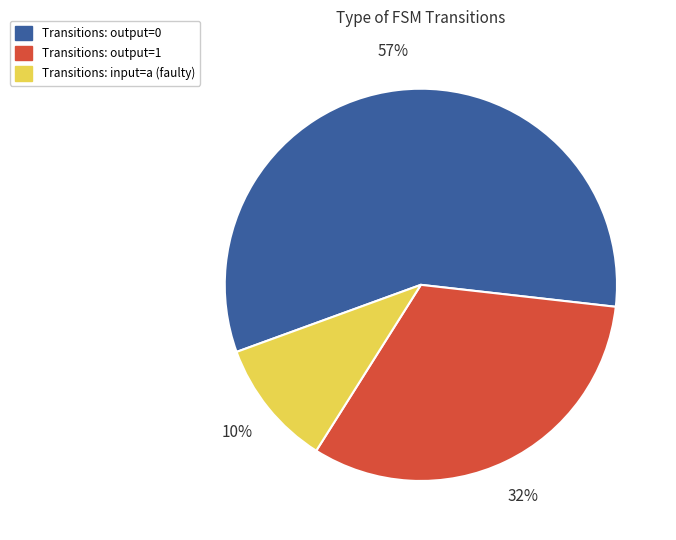

What is the largest slice in the pie chart?

Transitions: output=0